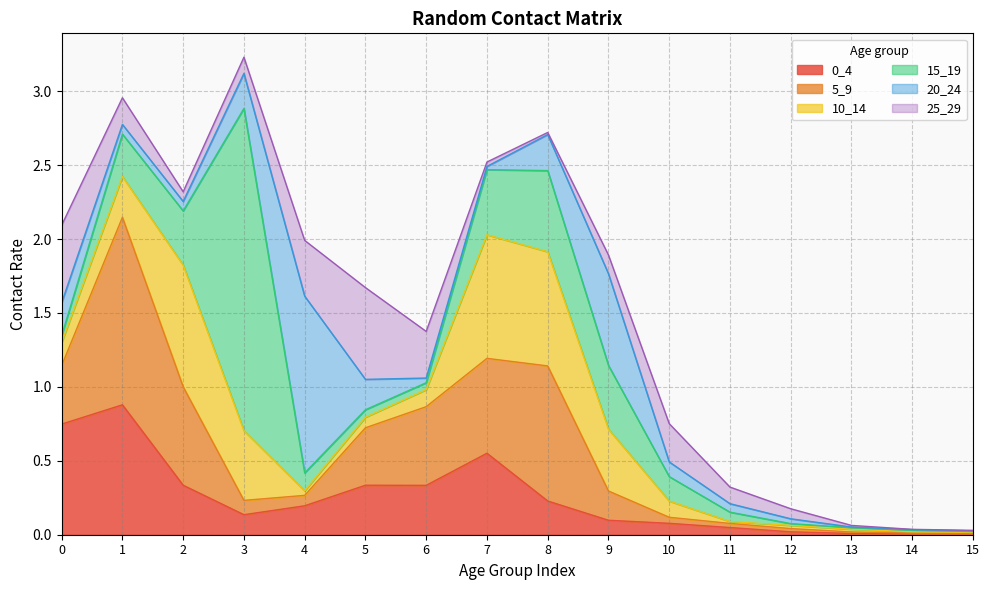

What is the value of the 25_29 point at the 13th from the left?

0.1